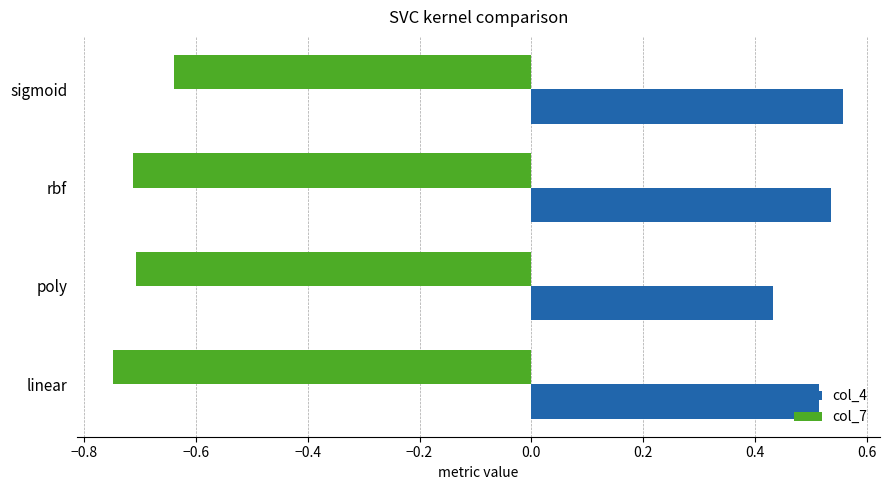

True or false: col_4 has a value of 0.8 at rbf.

False